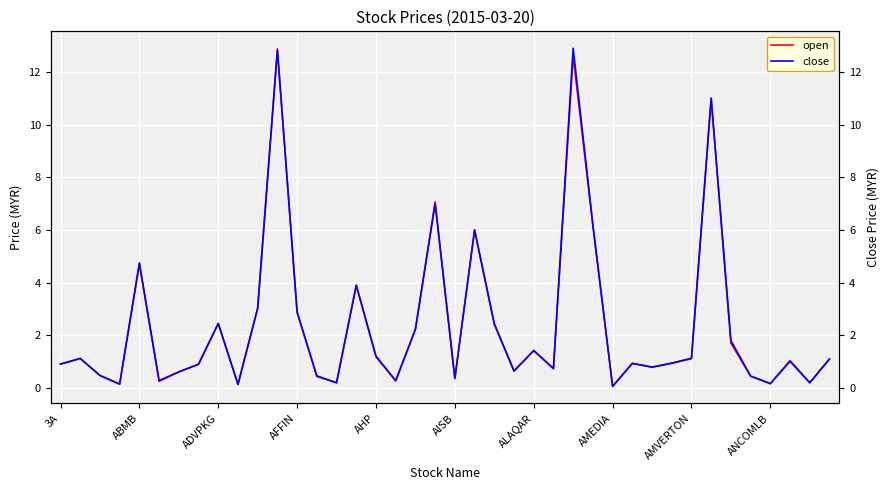

How many data points in open are less than 1?

20